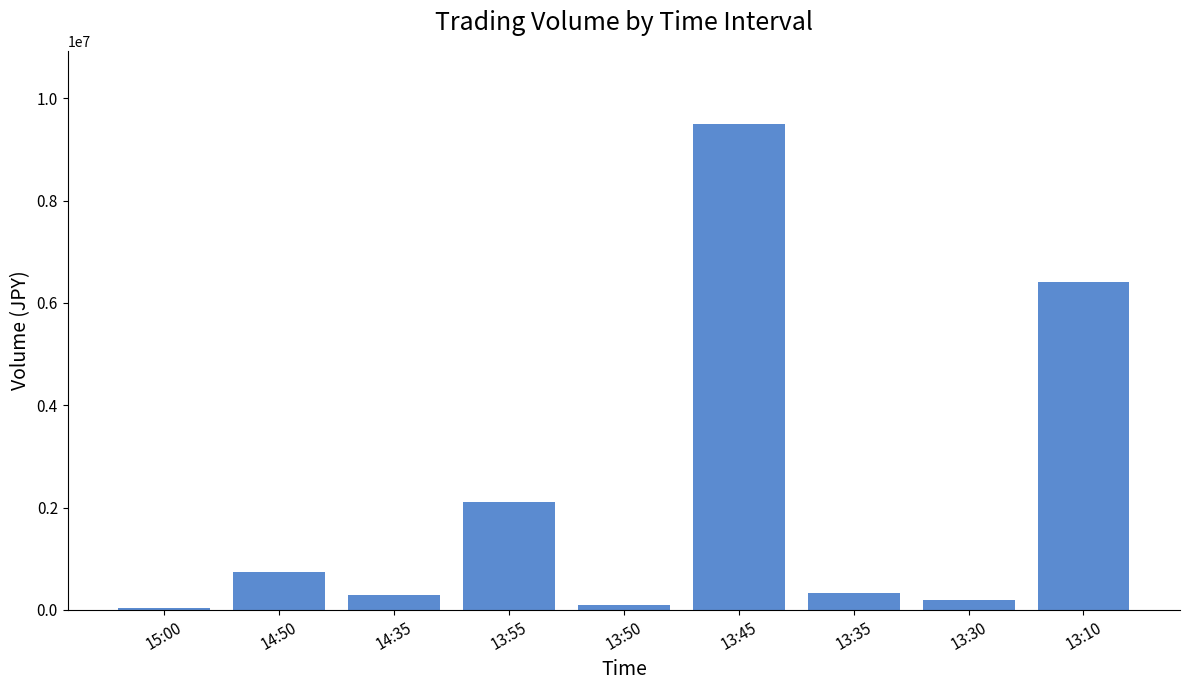

What is the sum of all values?

19678770